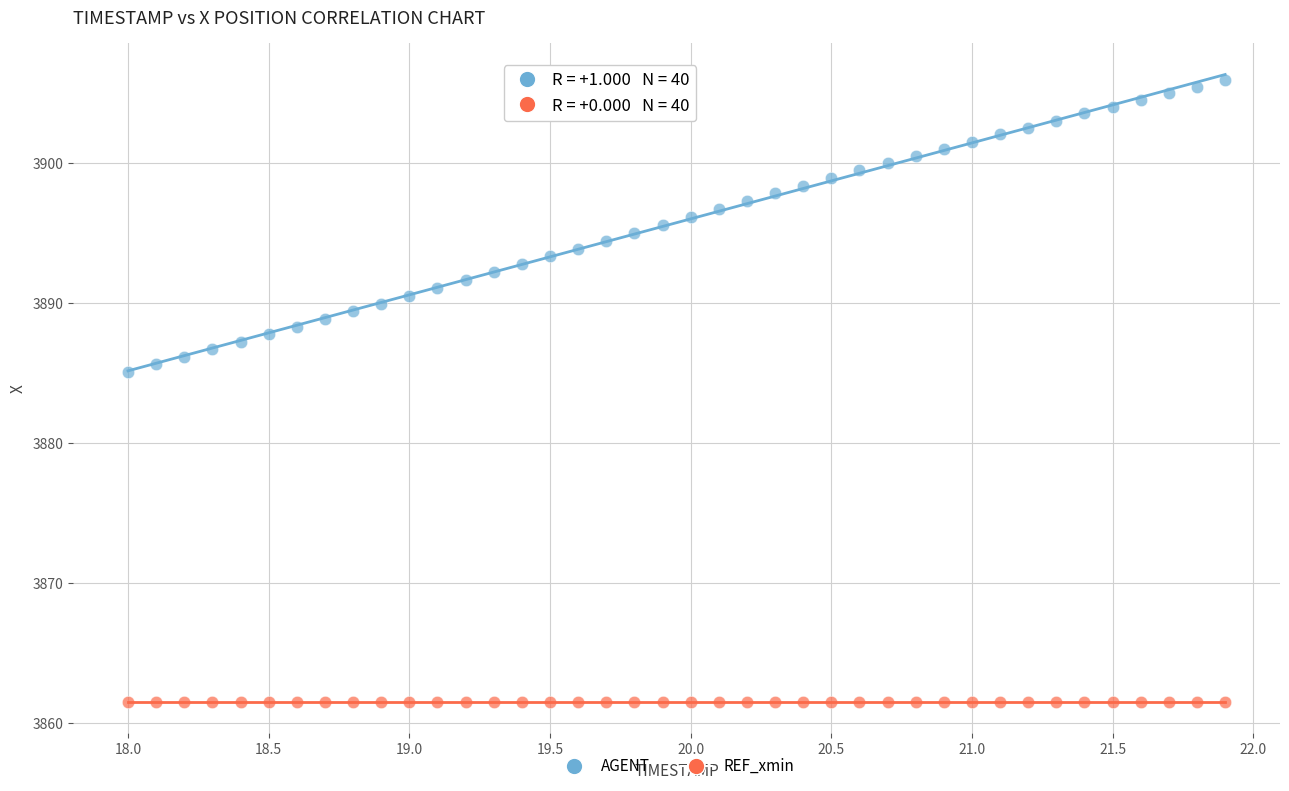

Which series contains the lowest Y value?

REF_xmin